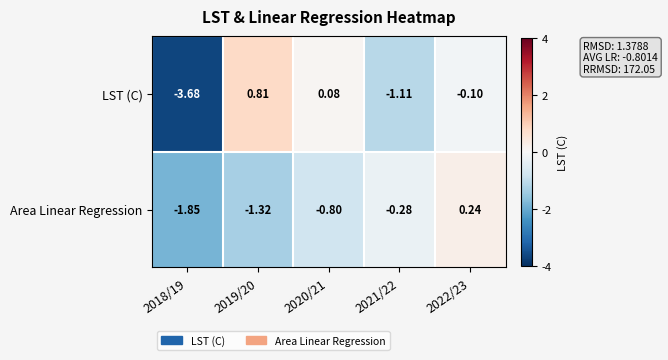

At 2018/19, list the series in order from largest to smallest.

Area Linear Regression, LST (C)